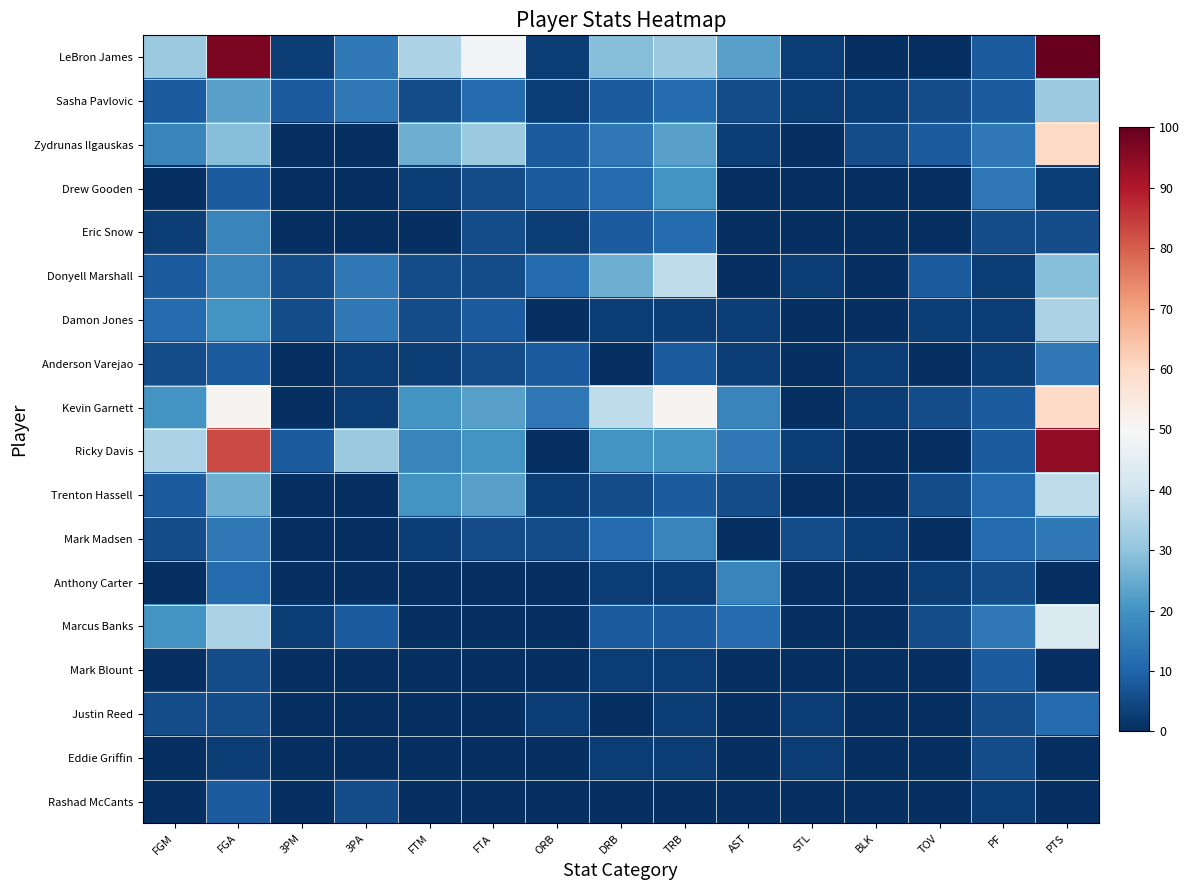

Which series changed the most between FGM and ORB?

Ricky Davis